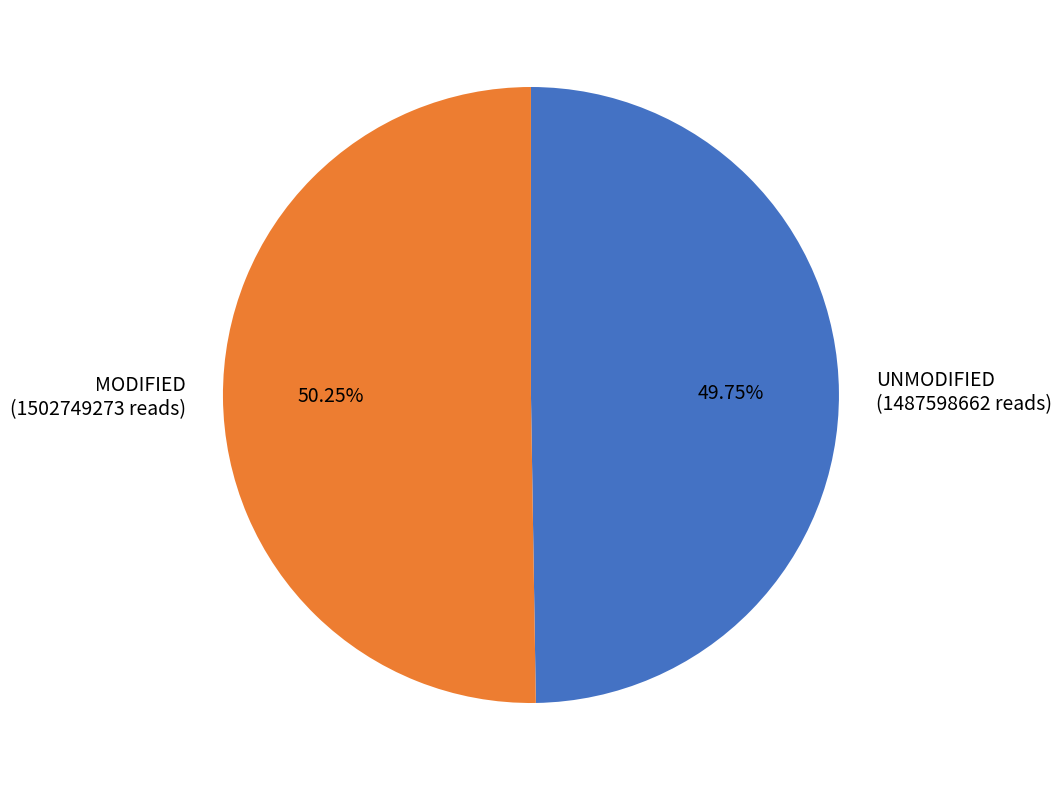

Is there any slice that represents more than half of the pie?

Yes